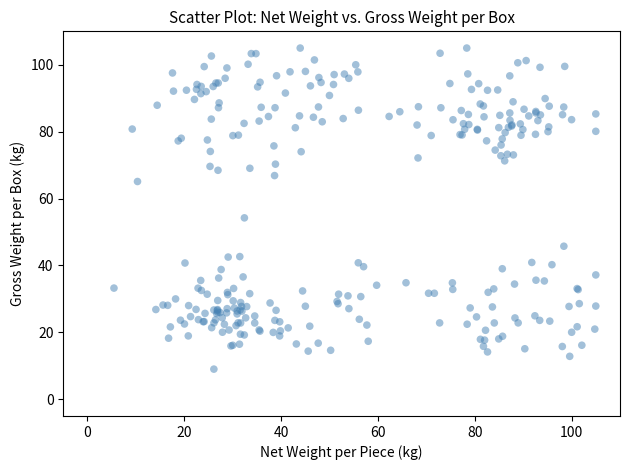

What Y value in the scatter plot is closest to 57?

54.2